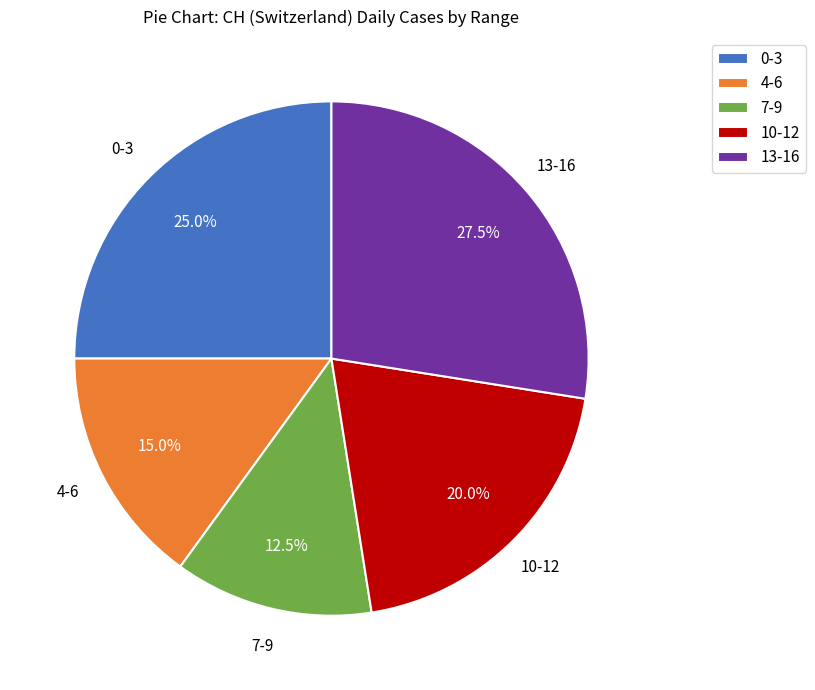

Approximately how many times larger is the value at 10-12 compared to 0-3?

0.8